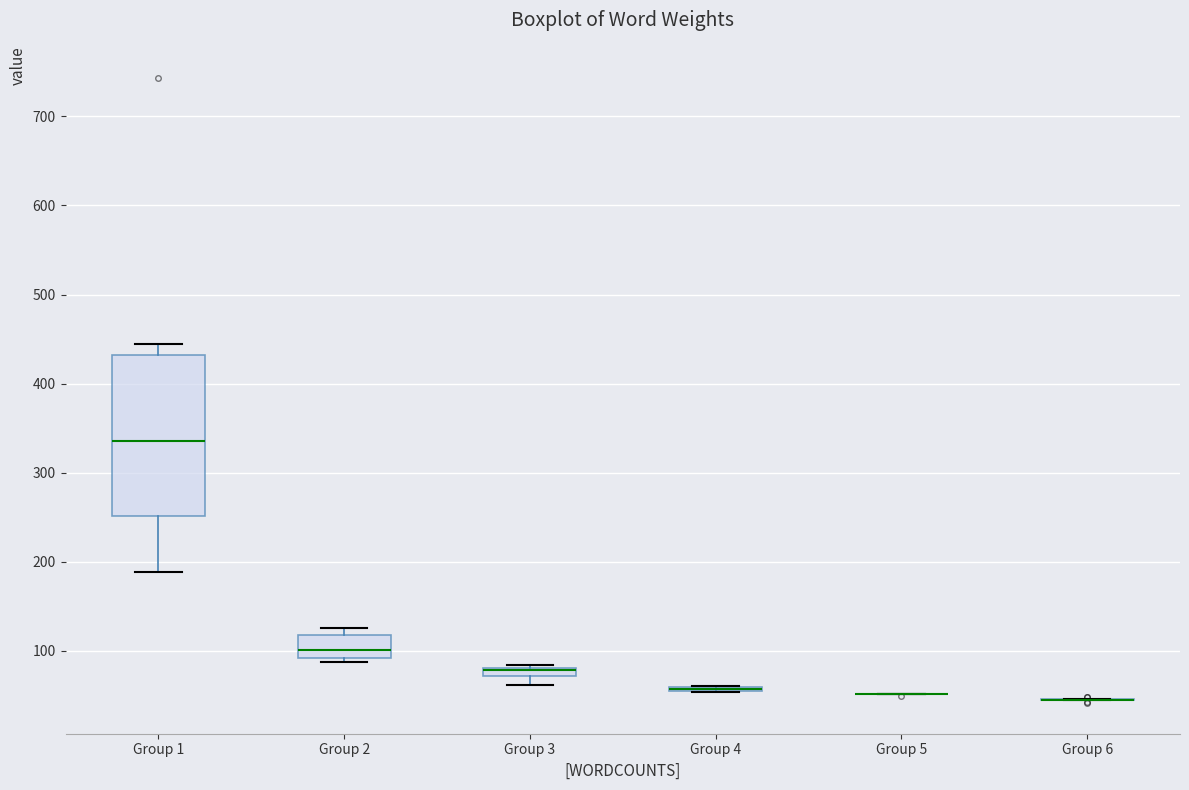

Where is the lower edge of the box for Group 4 on the y-axis? The values are not printed on the chart, so give them approximately, as read against the axis.

50